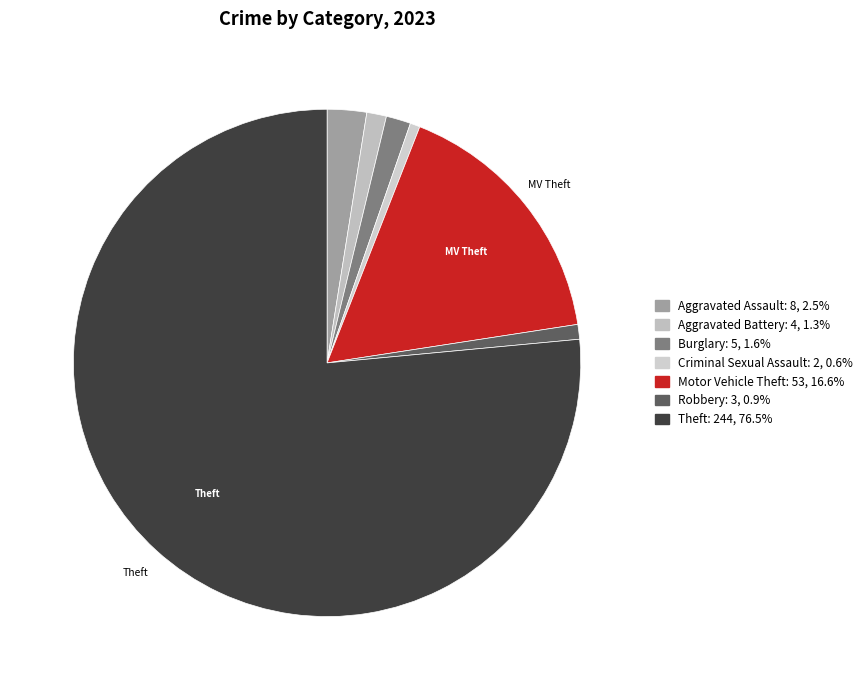

How many segments does this pie chart have?

7